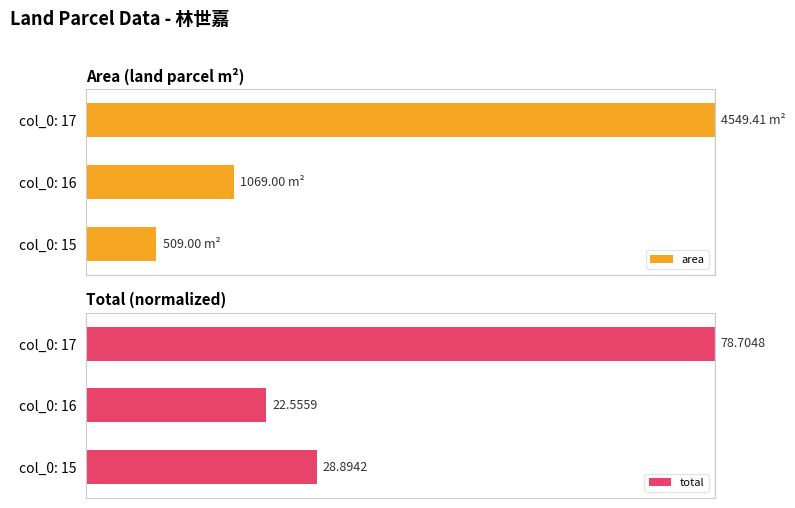

Where does the area series first go above 23?

col_0: 16